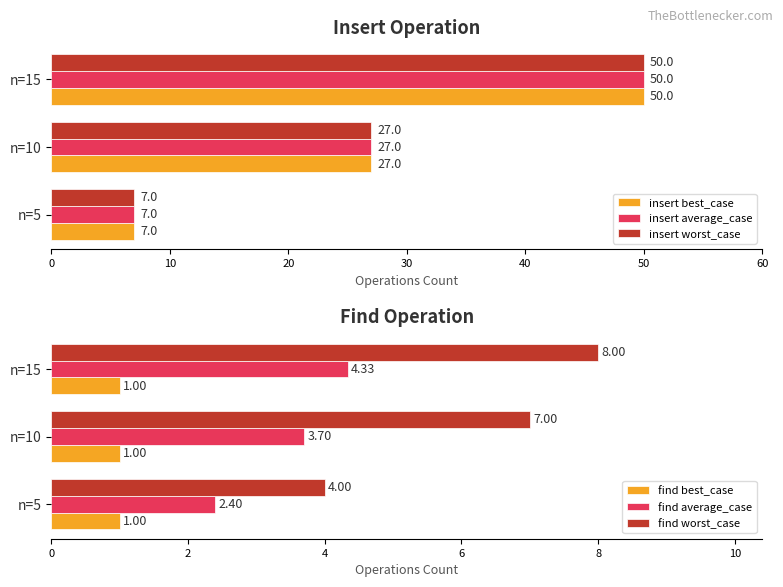

Count the insert best_case values in the range 7 to 50.

3